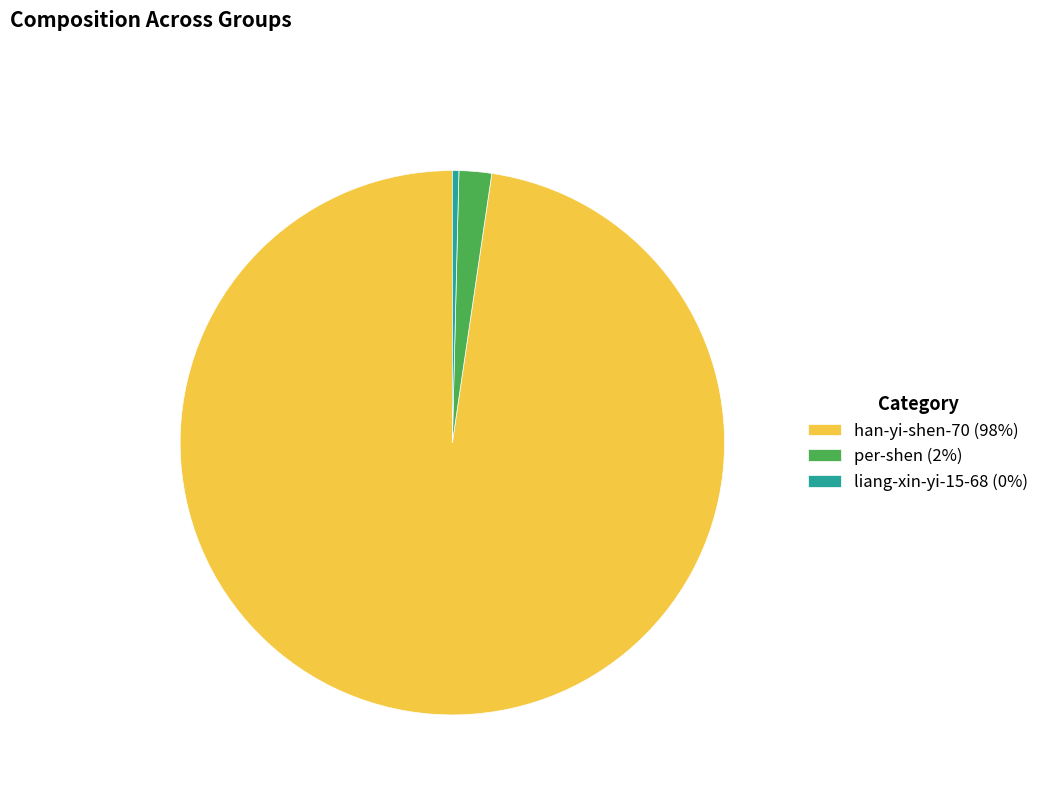

Is it true that per-shen (2%) is 2% of the pie?

True